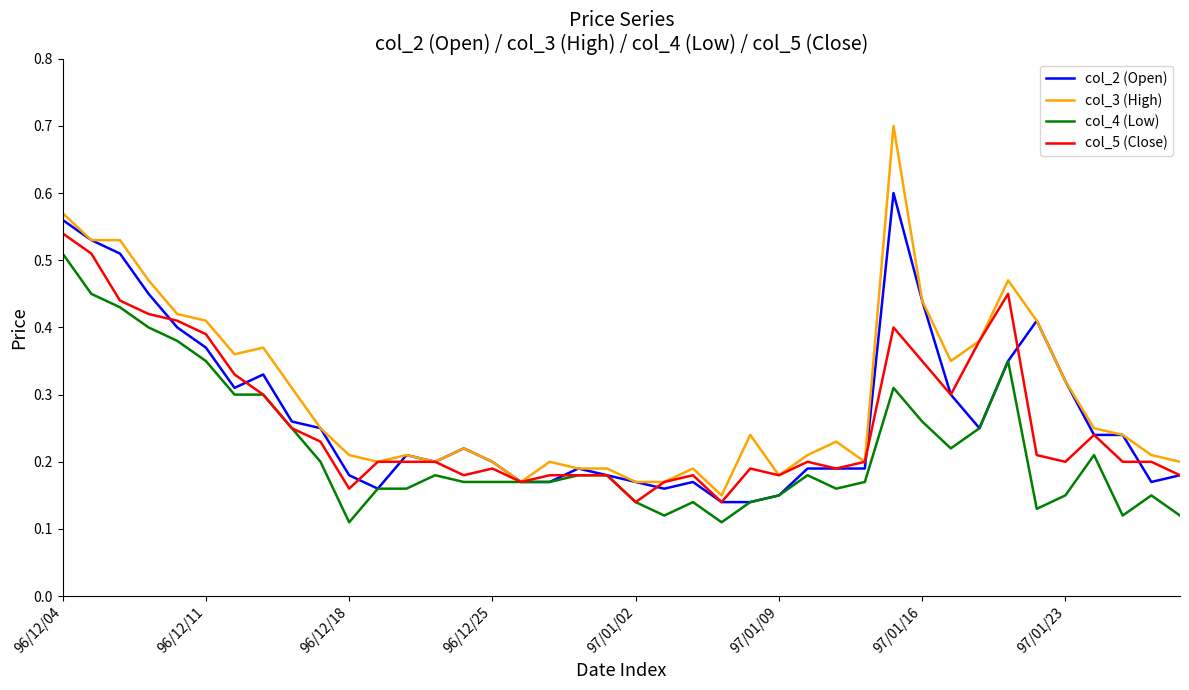

What is the maximum value shown in the chart?

0.7